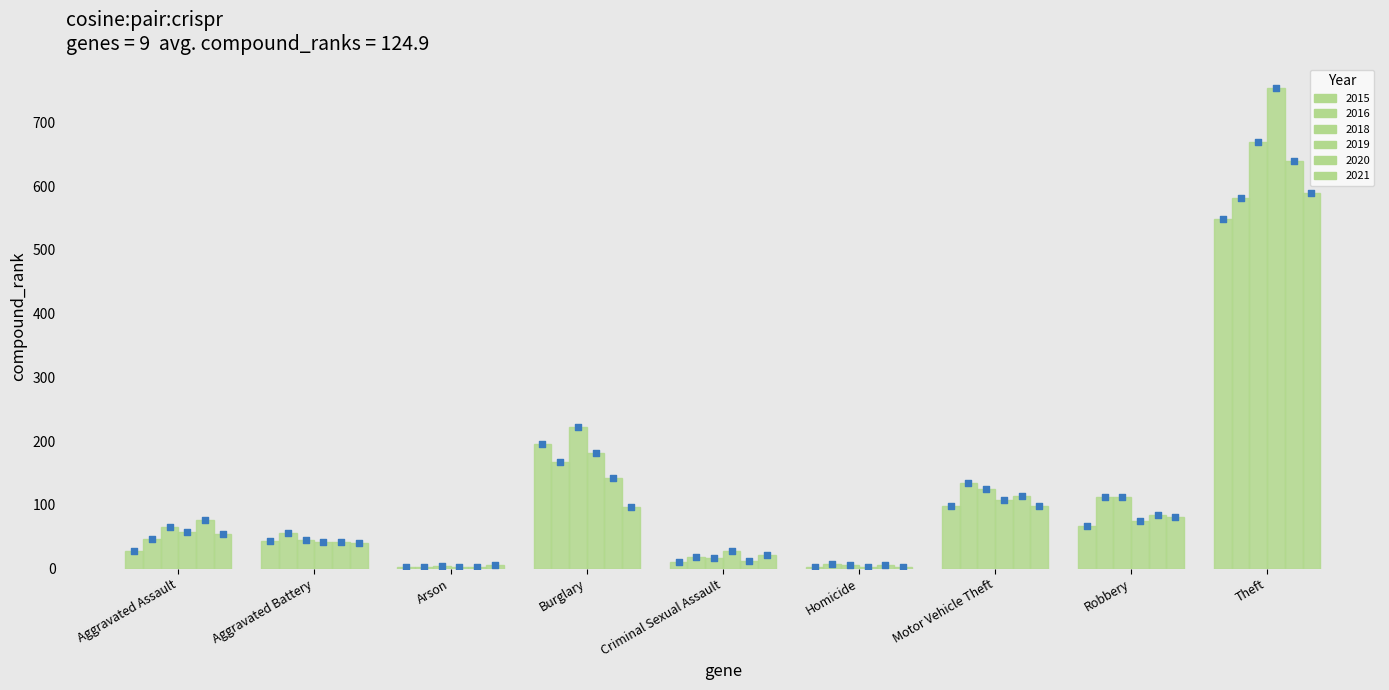

What are all the series names shown in the legend?

2015, 2016, 2018, 2019, 2020, 2021